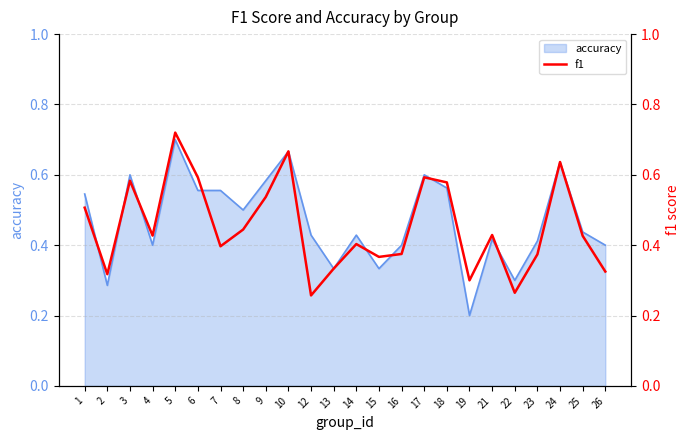

What is the difference between the values at 4 and 10?

0.2